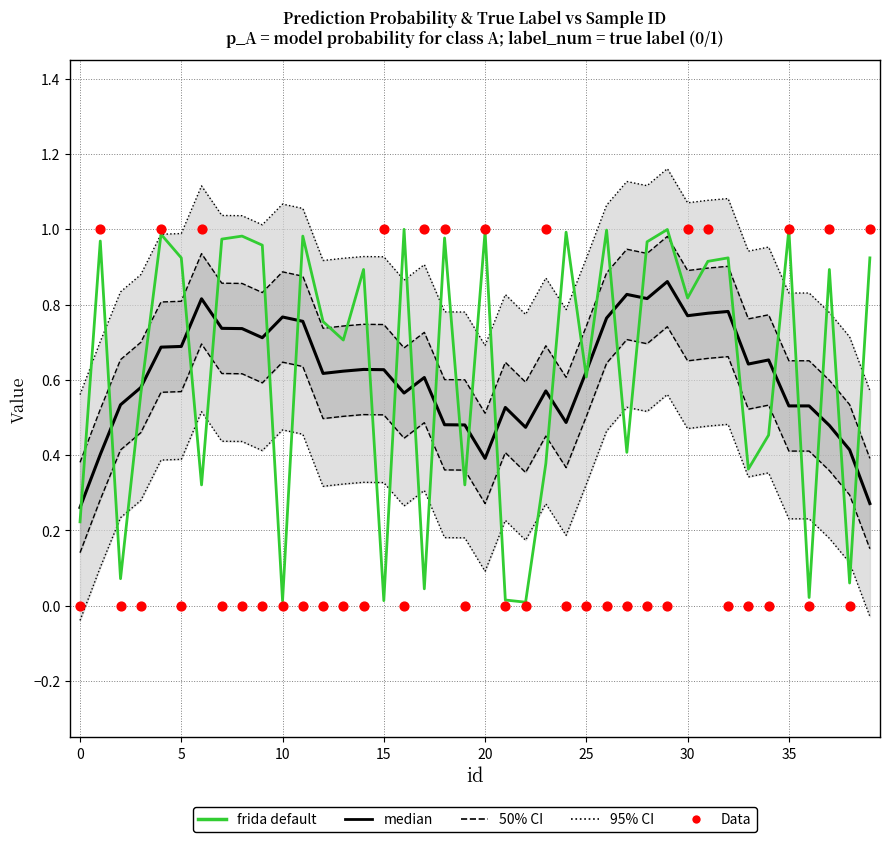

Which series has the largest total across all categories?

95% CI